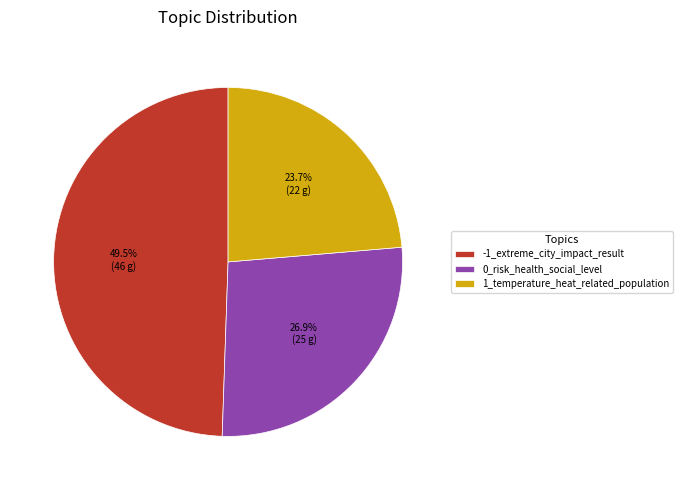

Rank the categories by value from highest to lowest.

-1_extreme_city_impact_result, 0_risk_health_social_level, 1_temperature_heat_related_population